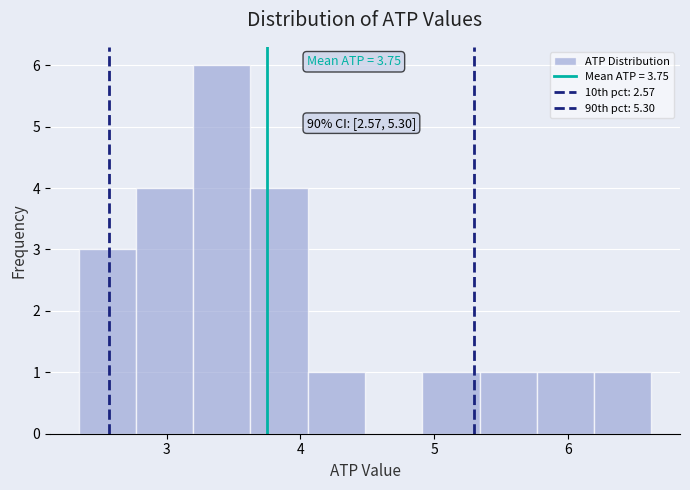

Over which range of the x-axis is the bar tallest?

3.2 to 3.6